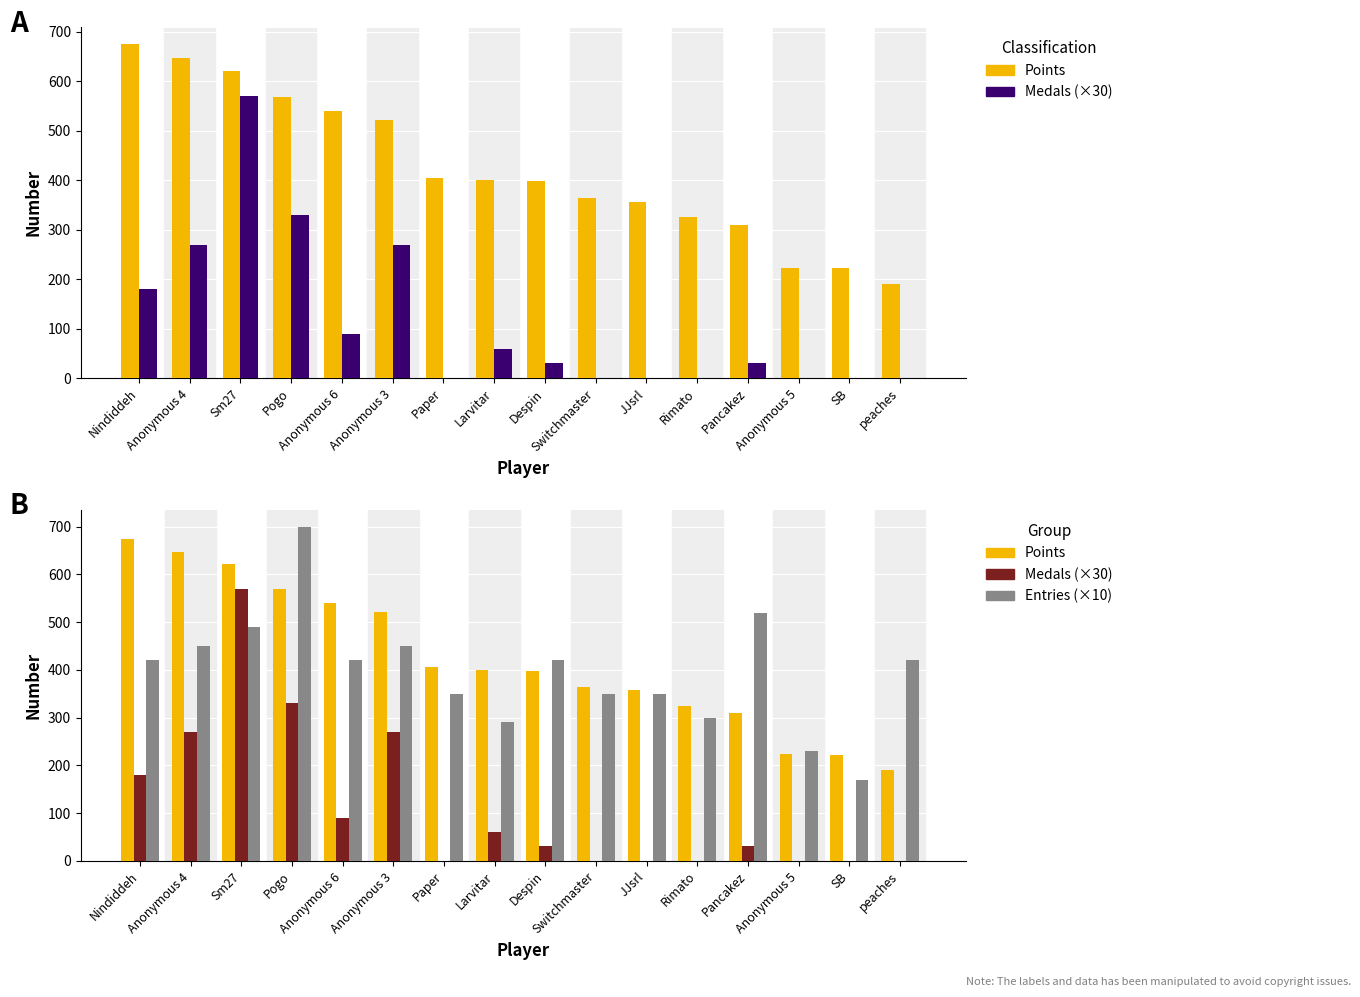

What is the difference between the Points values at Anonymous 5 and Anonymous 4?

424